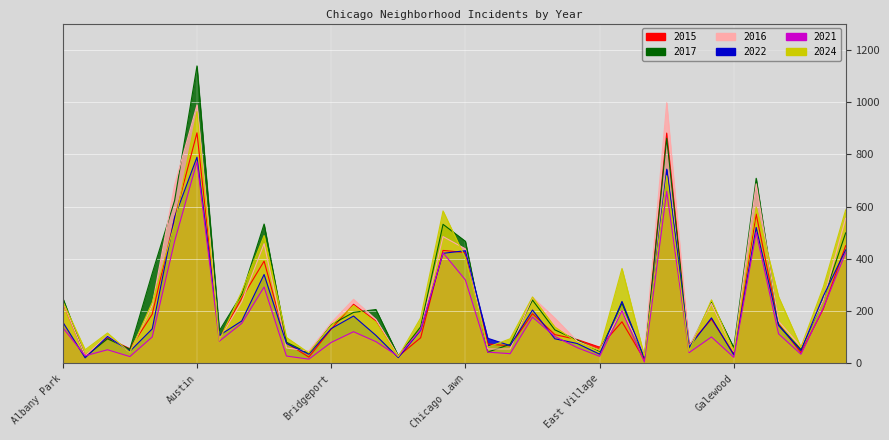

What is the label of the 15th point from the right?

Douglas